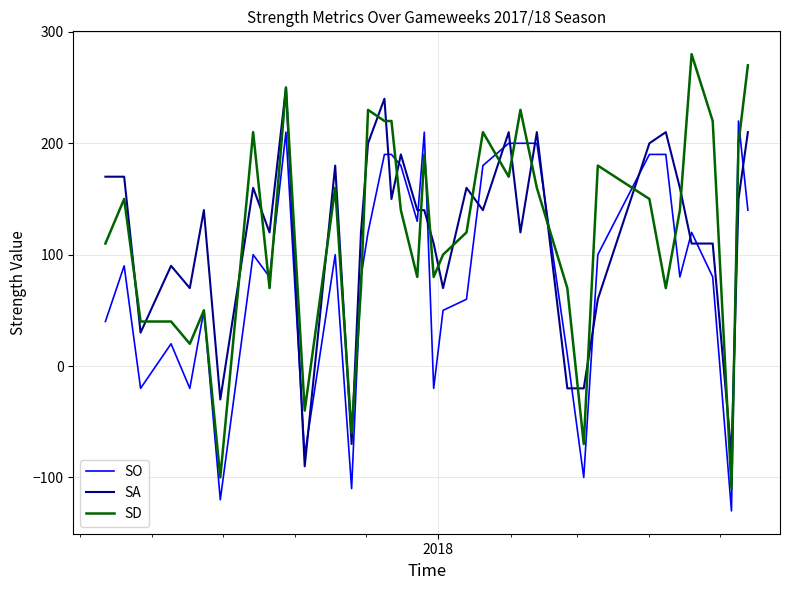

List the series in order of their peak value, highest first.

SD, SA, SO